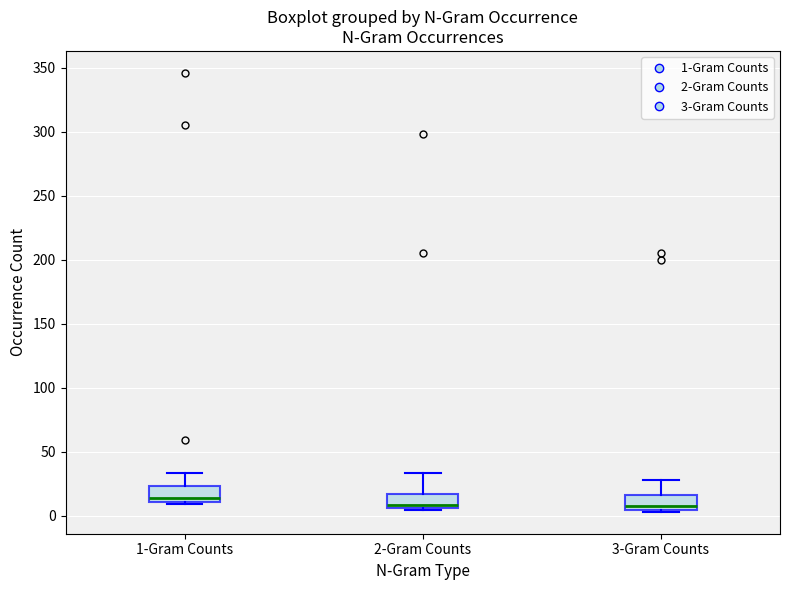

Where does the median line of the box for 1-Gram Counts sit on the y-axis? The values are not printed on the chart, so give them approximately, as read against the axis.

15